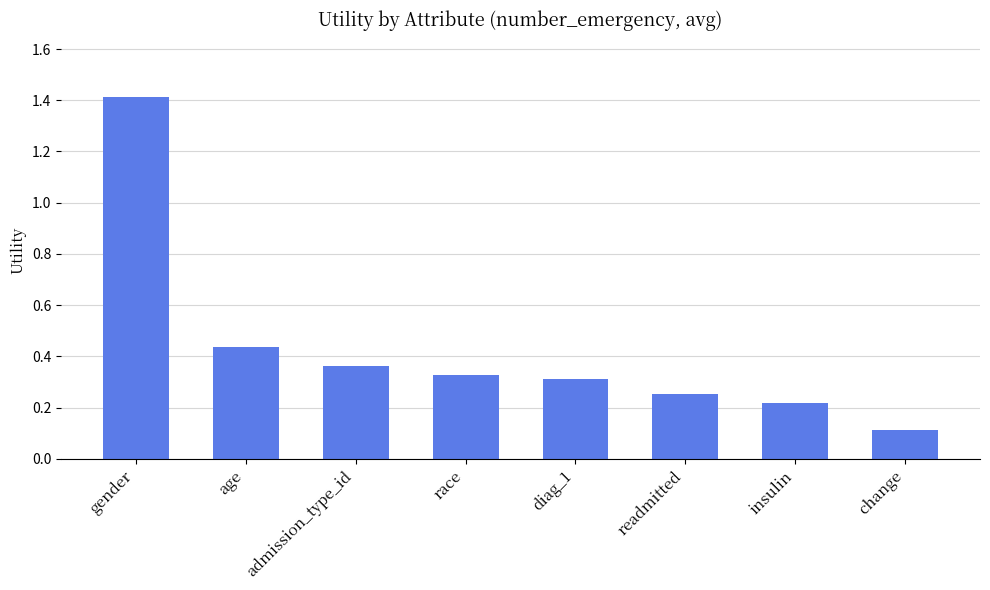

Which category has the highest value across all series?

gender